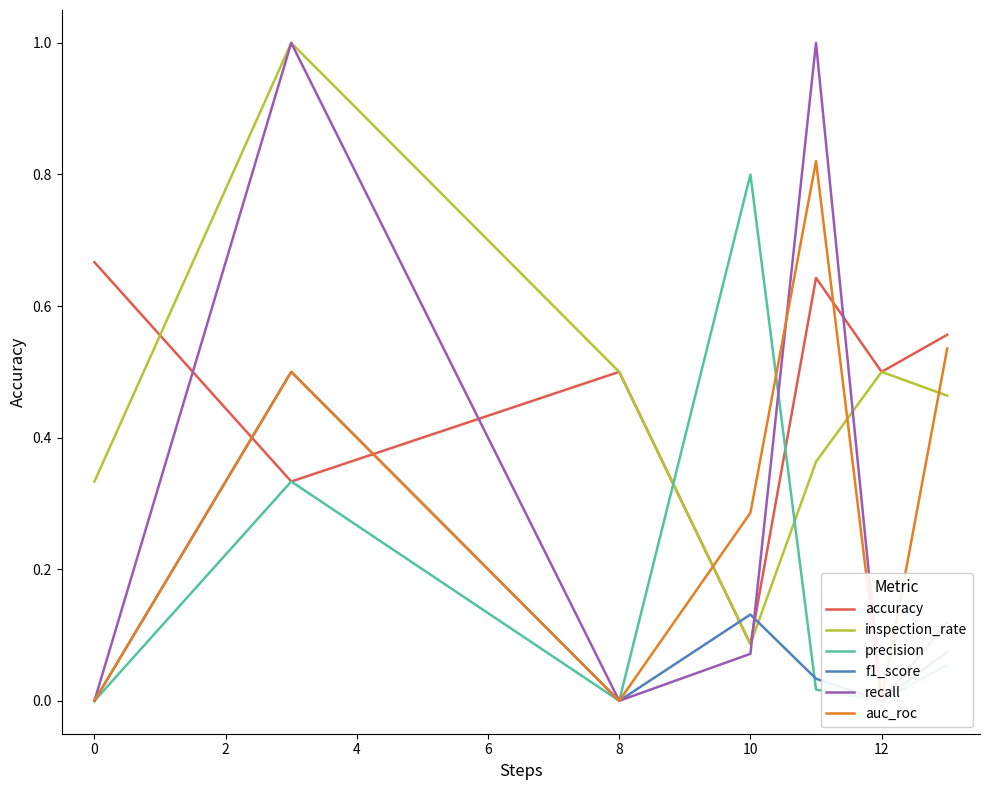

What is the difference between the maximum and second lowest values in the f1_score series?

0.5